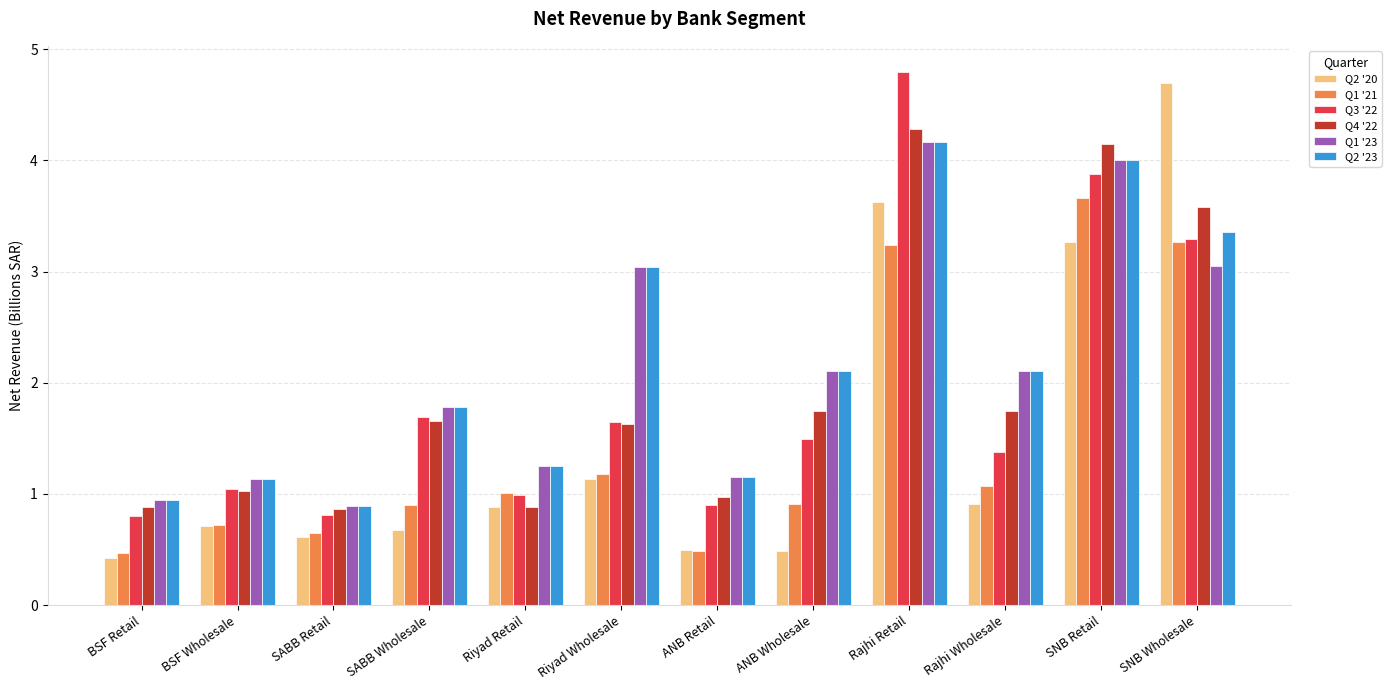

What position from the left is BSF Wholesale?

2